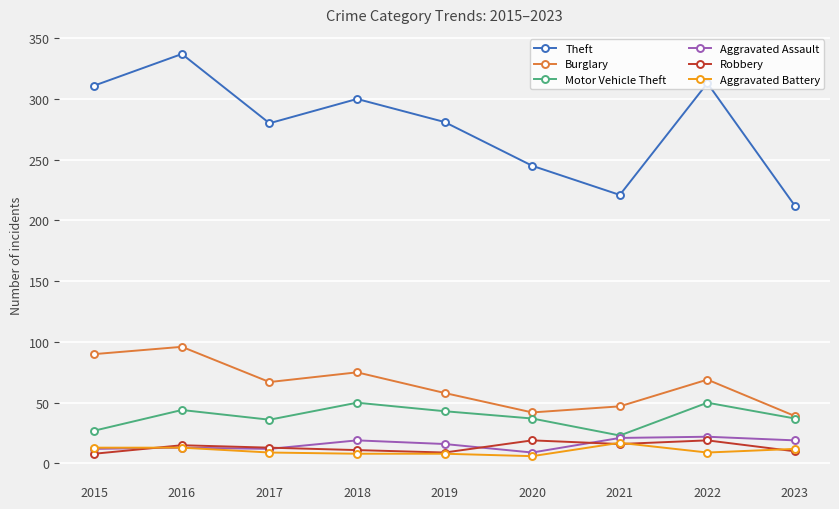

Rank the series at 2022 from lowest to highest value.

Aggravated Battery, Robbery, Aggravated Assault, Motor Vehicle Theft, Burglary, Theft